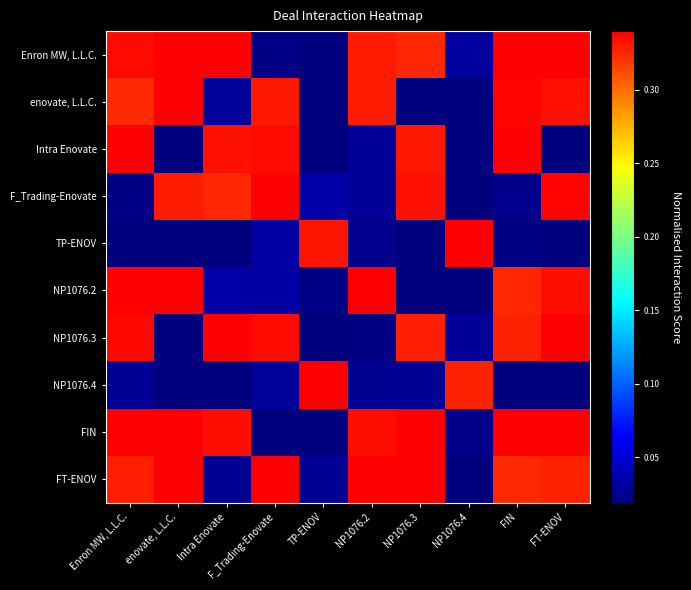

Reading left to right, extract all data points from this chart.

Enron MW, L.L.C.: Enron MW, L.L.C.=0.3	enovate, L.L.C.=0.3	Intra Enovate=0.3	F_Trading-Enovate=0.0	TP-ENOV=0.0	NP1076.2=0.3	NP1076.3=0.3	NP1076.4=0.0	FIN=0.3	FT-ENOV=0.3
enovate, L.L.C.: Enron MW, L.L.C.=0.3	enovate, L.L.C.=0.3	Intra Enovate=0.0	F_Trading-Enovate=0.3	TP-ENOV=0.0	NP1076.2=0.3	NP1076.3=0.0	NP1076.4=0.0	FIN=0.3	FT-ENOV=0.3
Intra Enovate: Enron MW, L.L.C.=0.3	enovate, L.L.C.=0.0	Intra Enovate=0.3	F_Trading-Enovate=0.3	TP-ENOV=0.0	NP1076.2=0.0	NP1076.3=0.3	NP1076.4=0.0	FIN=0.3	FT-ENOV=0.0
F_Trading-Enovate: Enron MW, L.L.C.=0.0	enovate, L.L.C.=0.3	Intra Enovate=0.3	F_Trading-Enovate=0.3	TP-ENOV=0.0	NP1076.2=0.0	NP1076.3=0.3	NP1076.4=0.0	FIN=0.0	FT-ENOV=0.3
TP-ENOV: Enron MW, L.L.C.=0.0	enovate, L.L.C.=0.0	Intra Enovate=0.0	F_Trading-Enovate=0.0	TP-ENOV=0.3	NP1076.2=0.0	NP1076.3=0.0	NP1076.4=0.3	FIN=0.0	FT-ENOV=0.0
NP1076.2: Enron MW, L.L.C.=0.3	enovate, L.L.C.=0.3	Intra Enovate=0.0	F_Trading-Enovate=0.0	TP-ENOV=0.0	NP1076.2=0.3	NP1076.3=0.0	NP1076.4=0.0	FIN=0.3	FT-ENOV=0.3
NP1076.3: Enron MW, L.L.C.=0.3	enovate, L.L.C.=0.0	Intra Enovate=0.3	F_Trading-Enovate=0.3	TP-ENOV=0.0	NP1076.2=0.0	NP1076.3=0.3	NP1076.4=0.0	FIN=0.3	FT-ENOV=0.3
NP1076.4: Enron MW, L.L.C.=0.0	enovate, L.L.C.=0.0	Intra Enovate=0.0	F_Trading-Enovate=0.0	TP-ENOV=0.3	NP1076.2=0.0	NP1076.3=0.0	NP1076.4=0.3	FIN=0.0	FT-ENOV=0.0
FIN: Enron MW, L.L.C.=0.3	enovate, L.L.C.=0.3	Intra Enovate=0.3	F_Trading-Enovate=0.0	TP-ENOV=0.0	NP1076.2=0.3	NP1076.3=0.3	NP1076.4=0.0	FIN=0.3	FT-ENOV=0.3
FT-ENOV: Enron MW, L.L.C.=0.3	enovate, L.L.C.=0.3	Intra Enovate=0.0	F_Trading-Enovate=0.3	TP-ENOV=0.0	NP1076.2=0.3	NP1076.3=0.3	NP1076.4=0.0	FIN=0.3	FT-ENOV=0.3